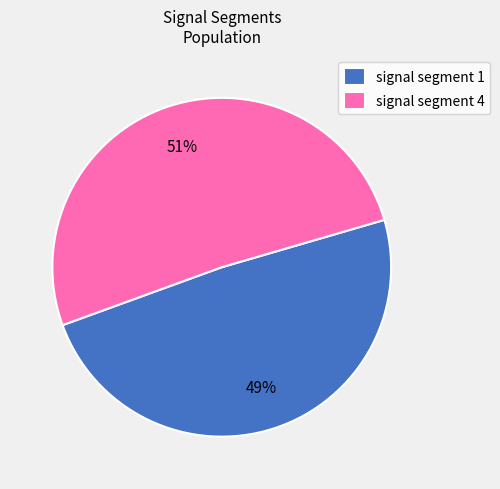

What is the largest slice in the pie chart?

signal segment 4